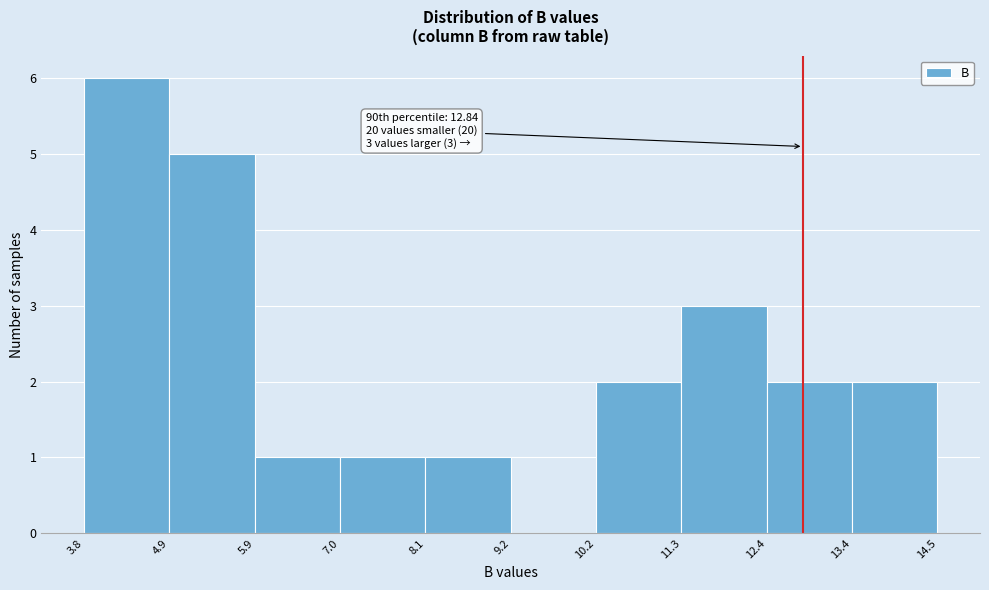

Which range on the x-axis has the tallest bar?

3.8 to 4.9